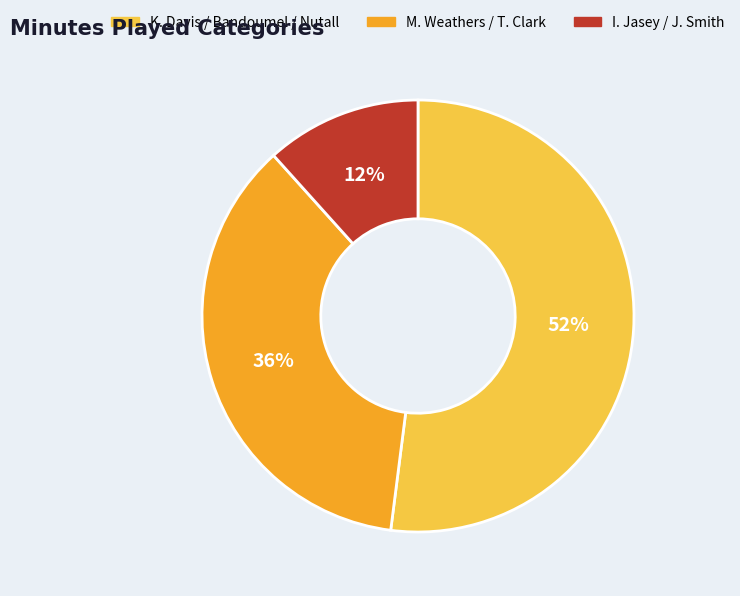

Is there a majority slice in this chart?

Yes